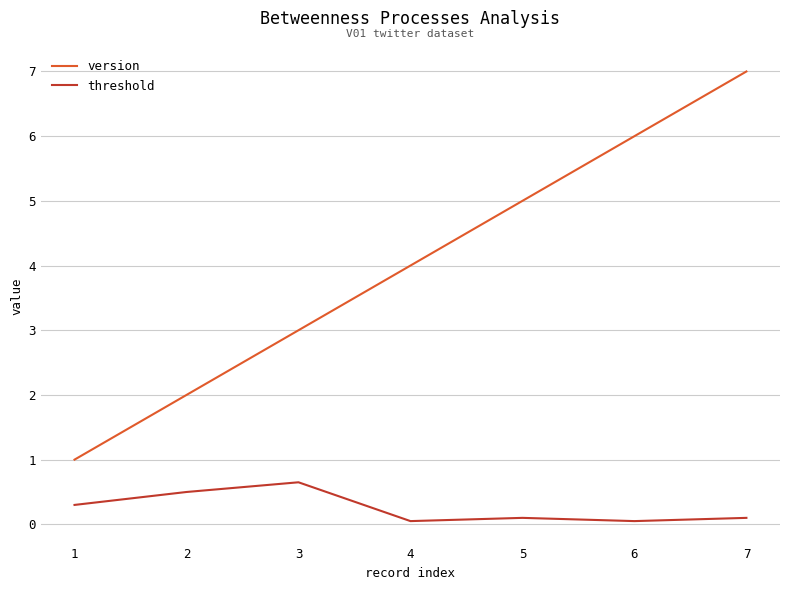

How many values in the version series are below 4?

3